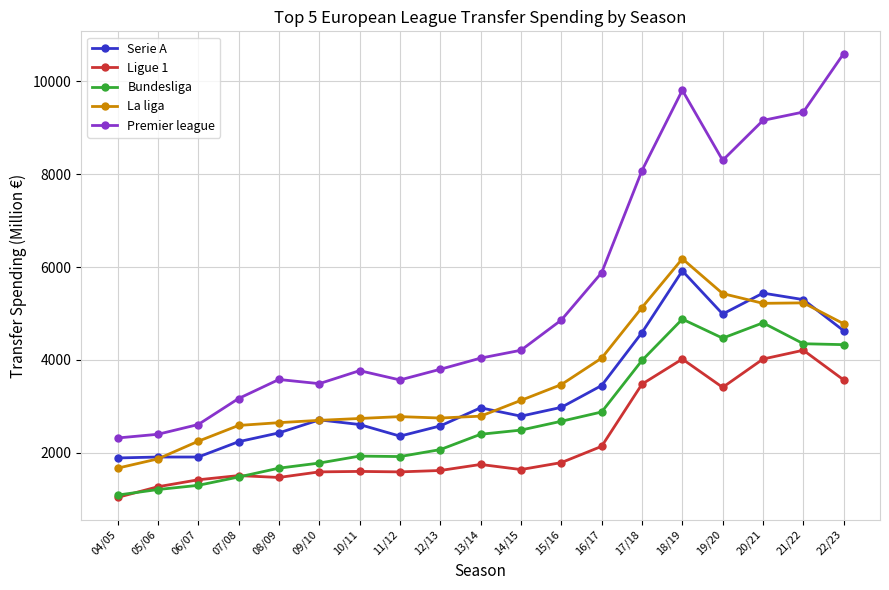

Which category has the highest value across all series?

22/23